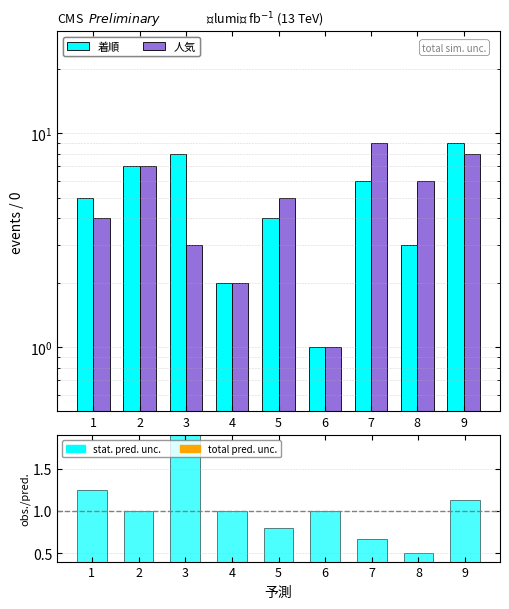

At how many categories does at least one series exceed 0?

9